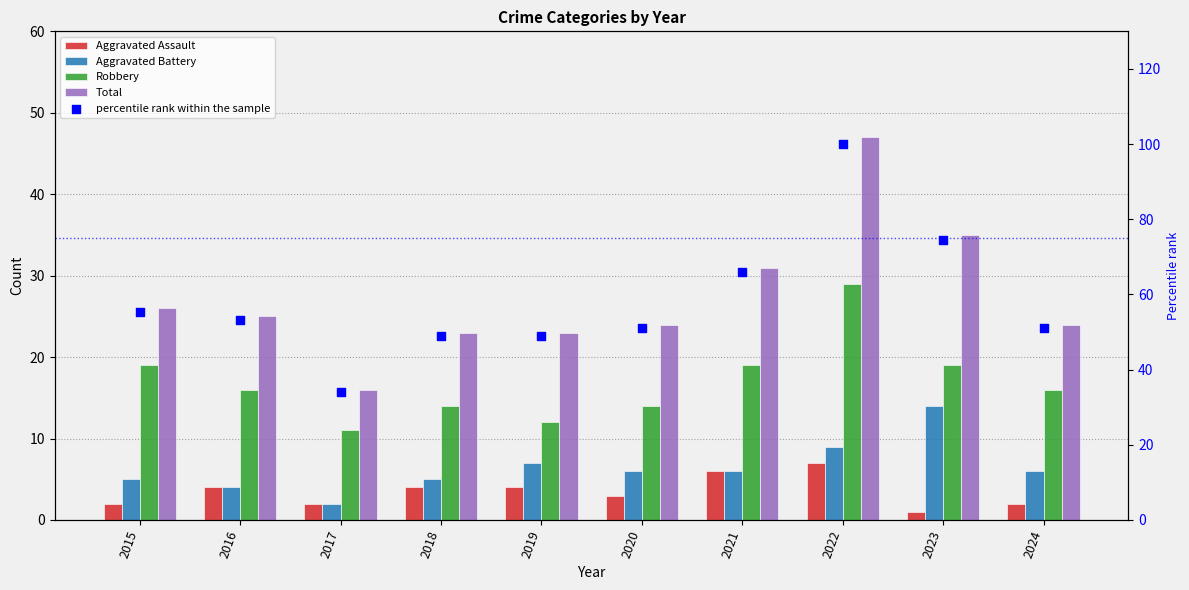

Which series has the largest Y range (max minus min)?

percentile rank within the sample